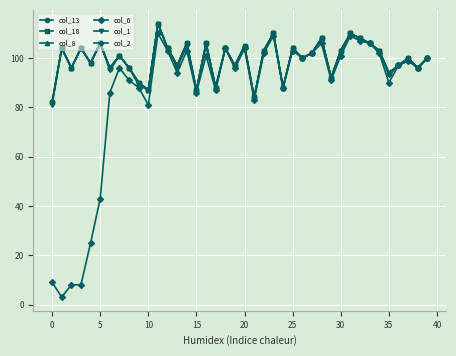

How many lines are shown in the chart?

6